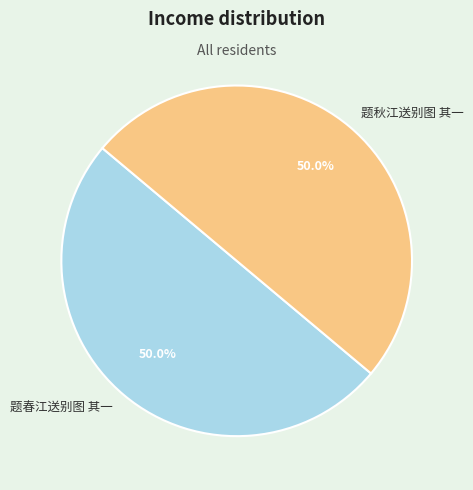

The 题春江送别图 其一 slice represents 50% of the pie. True or false?

True